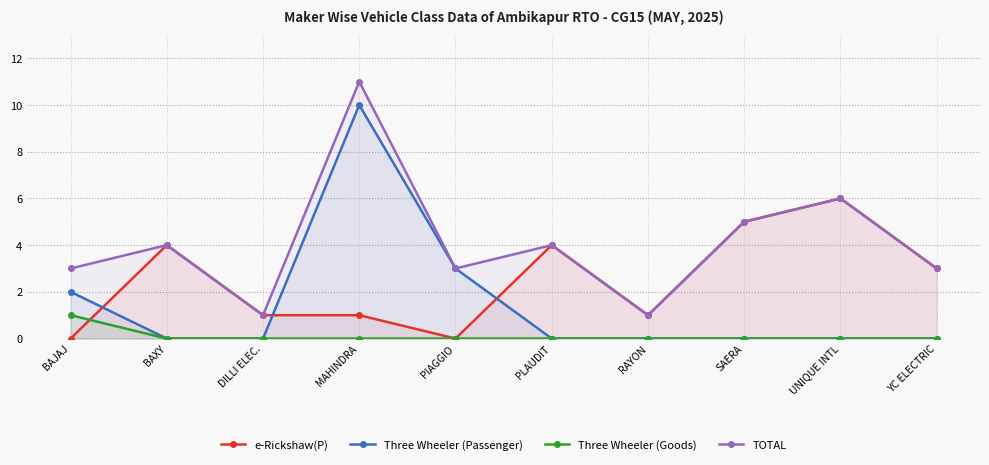

At which category does TOTAL reach its first local peak?

BAXY